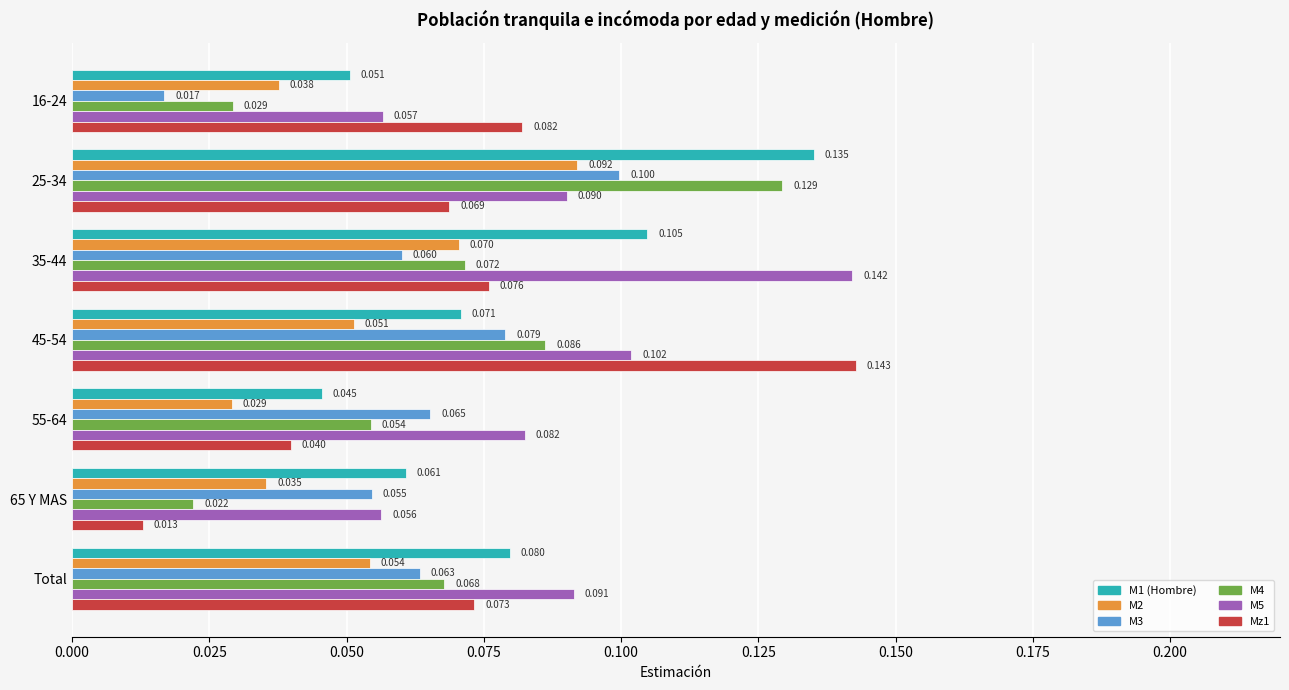

Is the value of M4 at 25-34 greater than the value of M5 at Total?

Yes